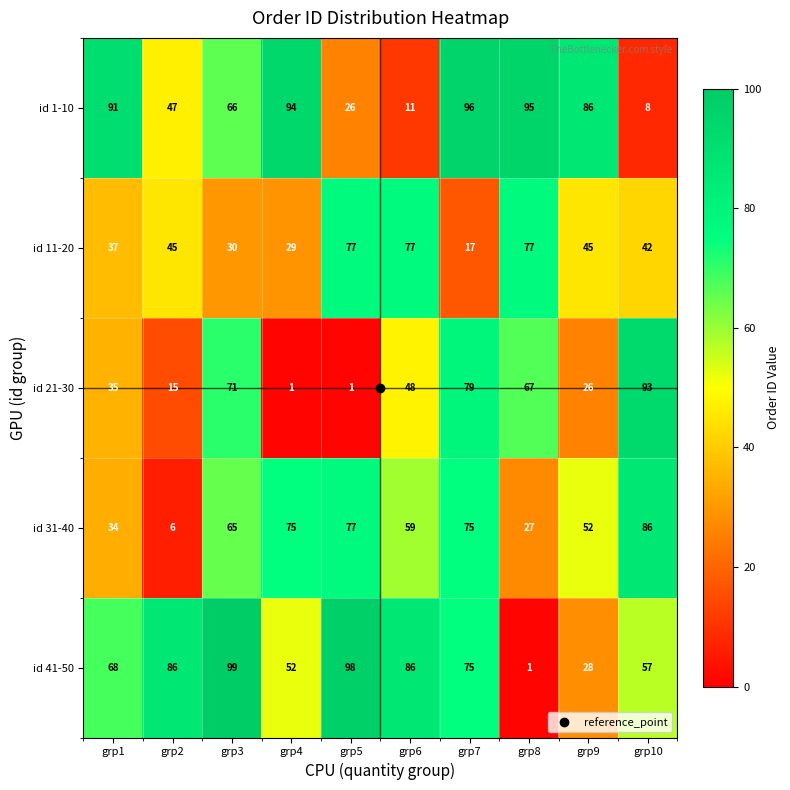

The id 1-10 series shows 91 at grp1. True or false?

True